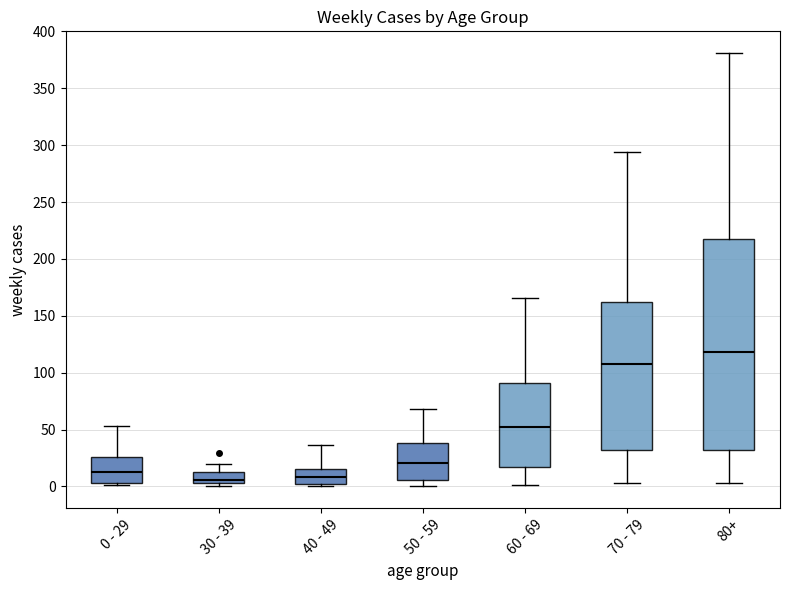

Reading left to right, read every box against the y-axis: the position of its median line, the range the box covers, and the ends of its whiskers. The values are not printed on the chart, so give them approximately, as read against the axis.

0 - 29: median 15, box 5 to 25, whiskers 0 to 55
30 - 39: median 5 (just above the box's lower edge), box 5 to 15, whiskers 0 to 20
40 - 49: median 10, box 0 to 15, whiskers 0 (just below the box's lower edge) to 35
50 - 59: median 20, box 5 to 40, whiskers 0 to 70
60 - 69: median 55, box 15 to 90, whiskers 0 to 165
70 - 79: median 110, box 30 to 160, whiskers 5 to 295
80+: median 120, box 30 to 215, whiskers 5 to 380